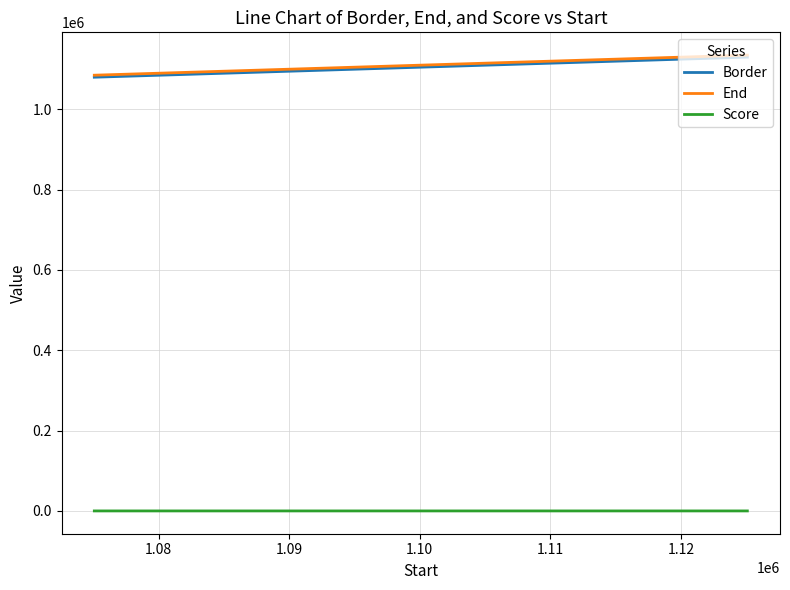

True or false: Score and End cross at least once.

False